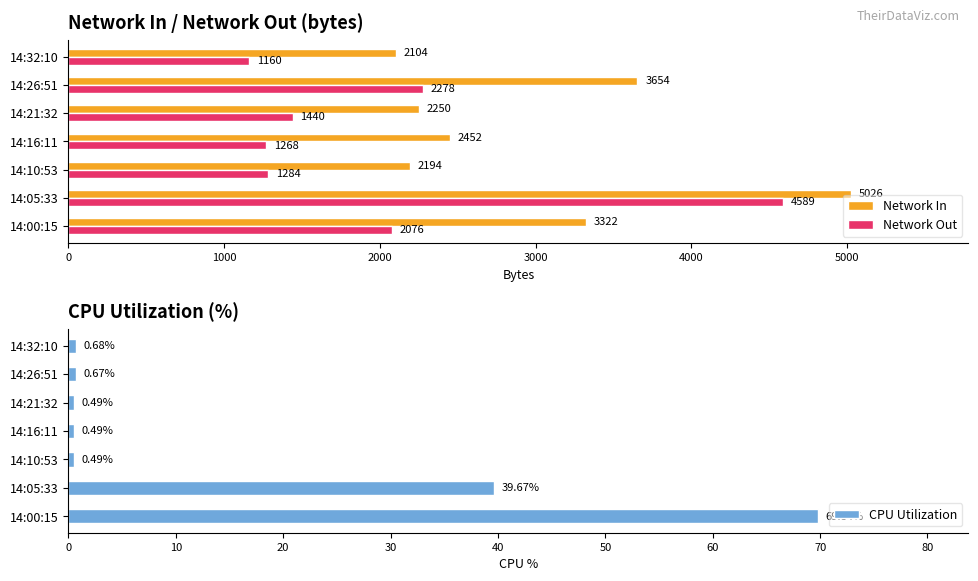

What is the greatest value displayed?

5026.0